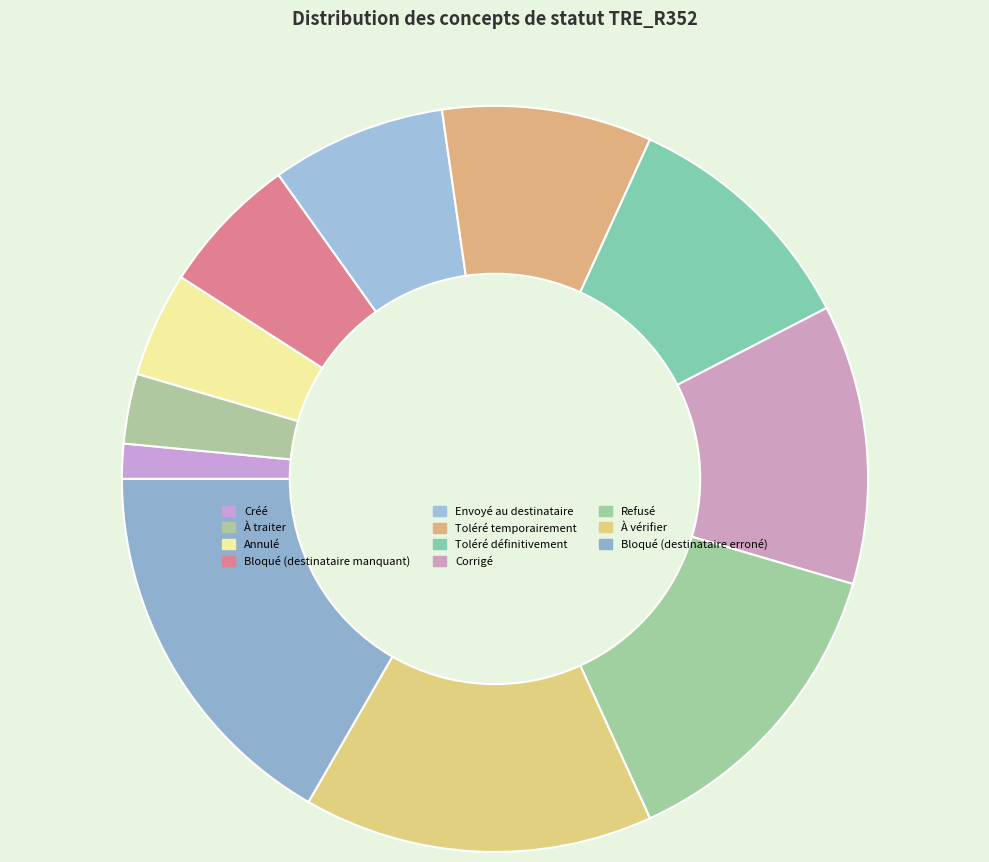

Is there a majority slice in this chart?

No